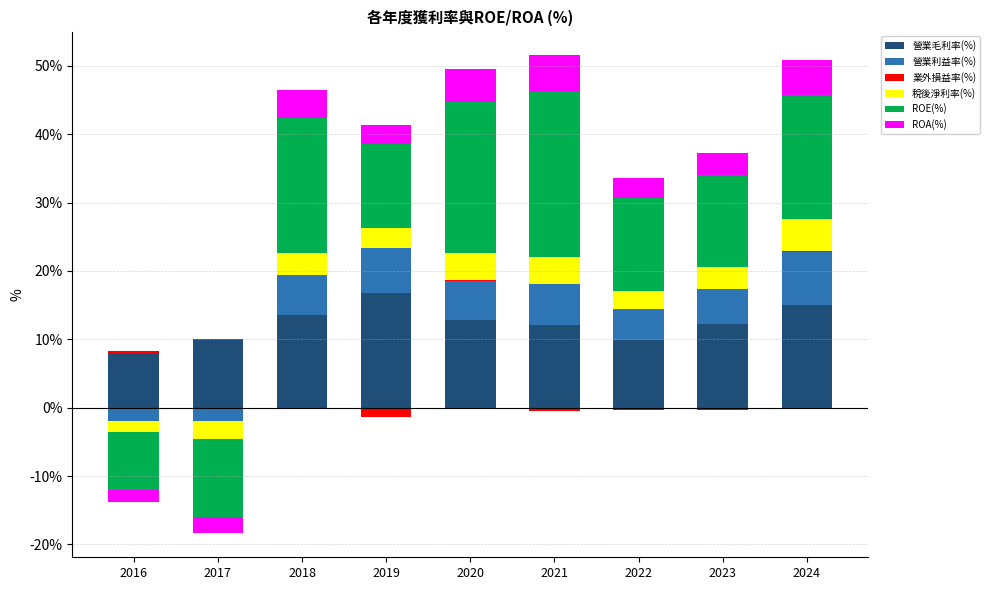

What are all the series names shown in the legend?

營業毛利率(%), 營業利益率(%), 業外損益率(%), 稅後淨利率(%), ROE(%), ROA(%)